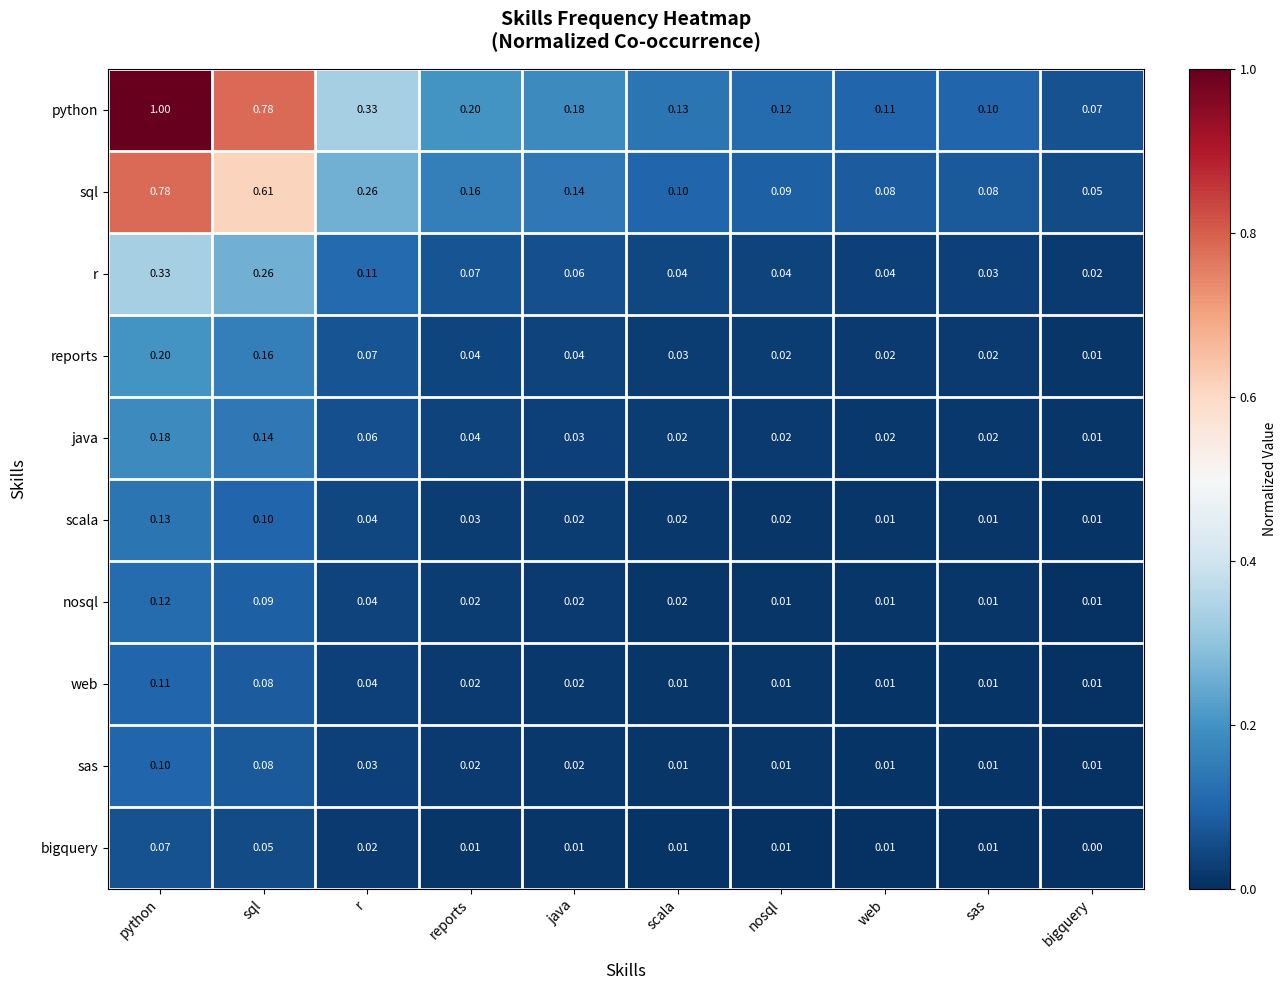

At which category is the sum across all series the highest?

python